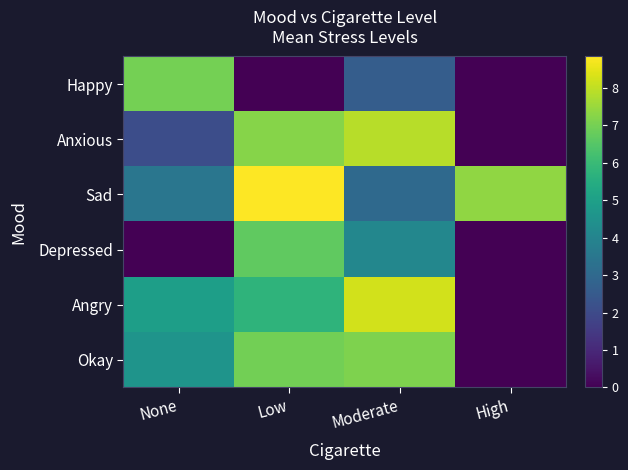

At Moderate, list the series in order from smallest to largest.

Happy, Sad, Depressed, Okay, Anxious, Angry